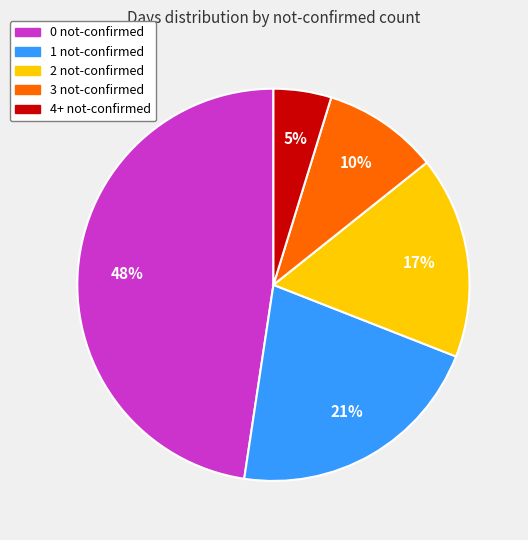

Between 1 not-confirmed and 2 not-confirmed, which is larger?

1 not-confirmed